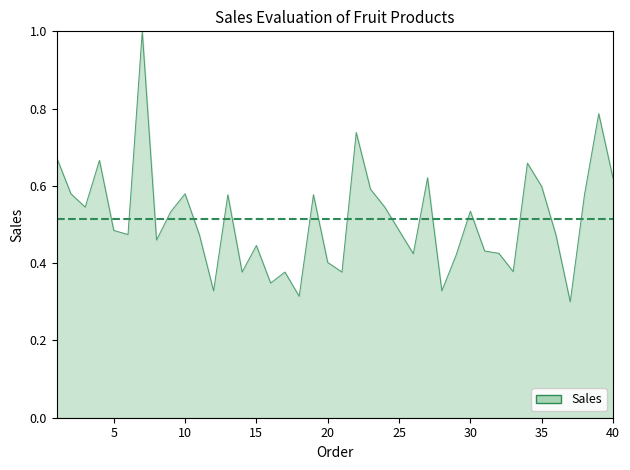

How many values are between 0 and 1?

40